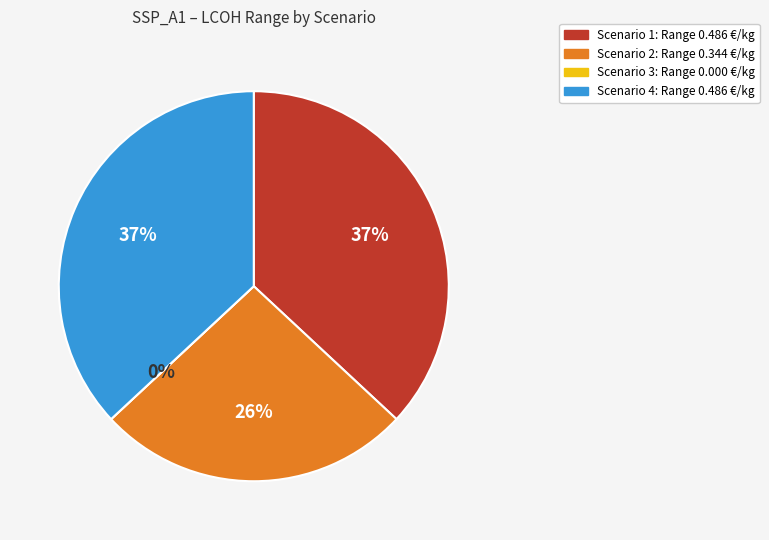

To the nearest percent, what percentage of the pie is Scenario 4 (54.35, 6.78)?

37%